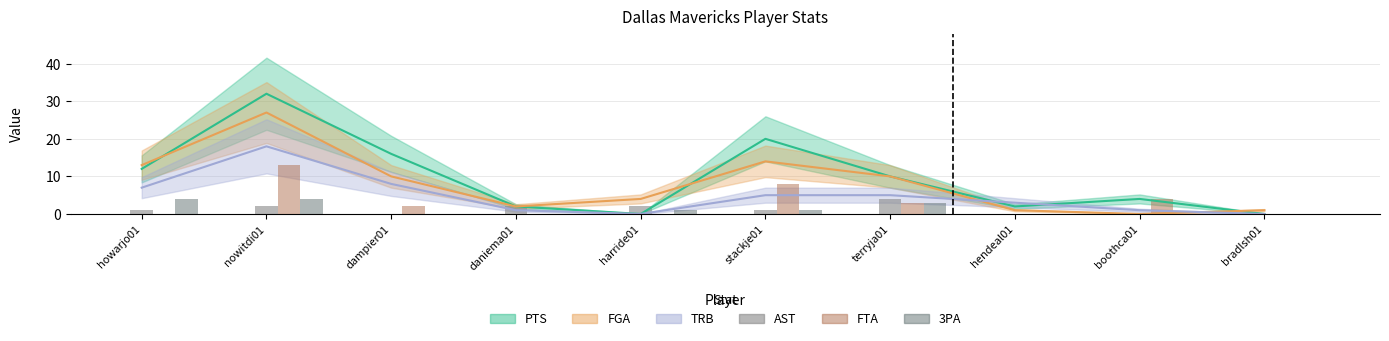

Reading left to right, extract all data points from this chart.

AST: 1	2	0	2	2	1	4	0	0	0
FTA: 0	13	2	0	0	8	3	0	4	0
3PA: 4	4	0	0	1	1	3	0	0	0